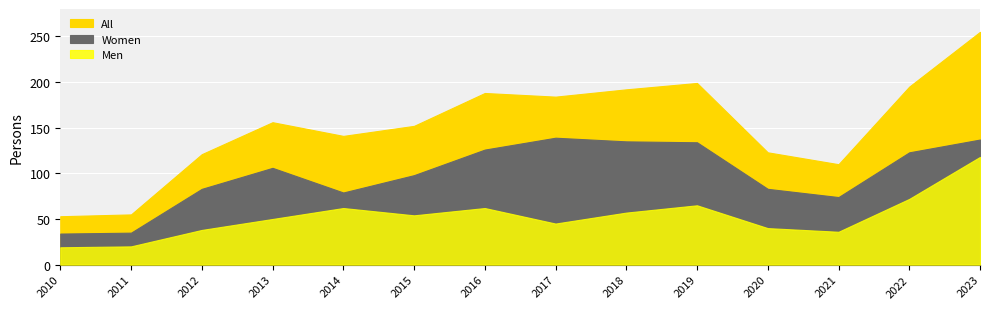

Where is the first local minimum for Women?

2014